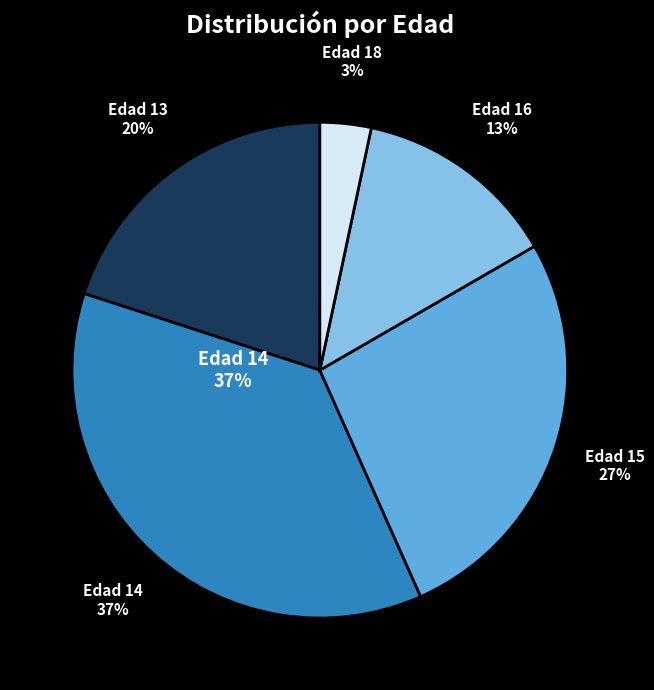

To the nearest percent, what is the difference between the 13 and 14 slice percentages?

17%